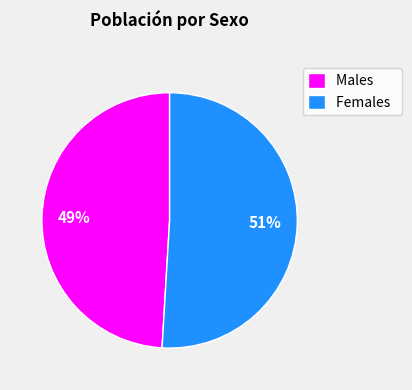

What is the smallest slice in the pie chart?

Males